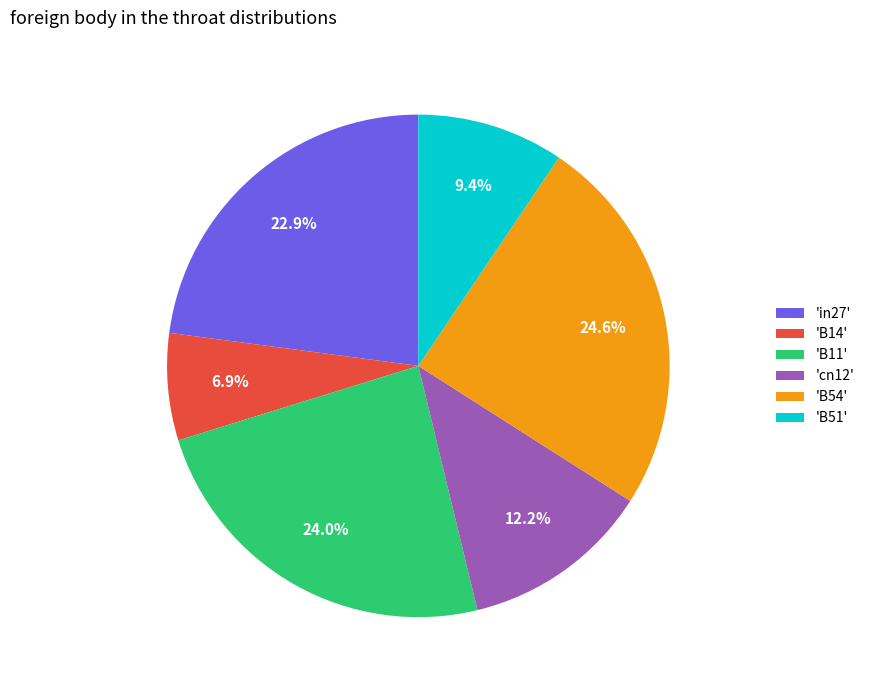

How many segments does this pie chart have?

6